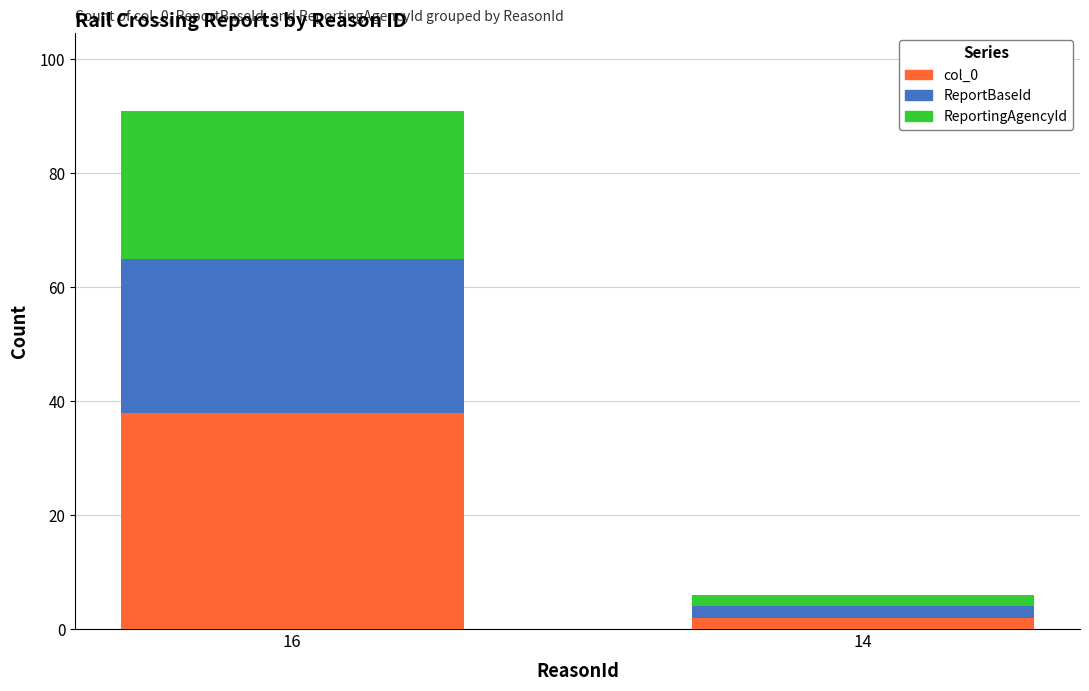

Is it true that col_0 equals 2 at 14?

True